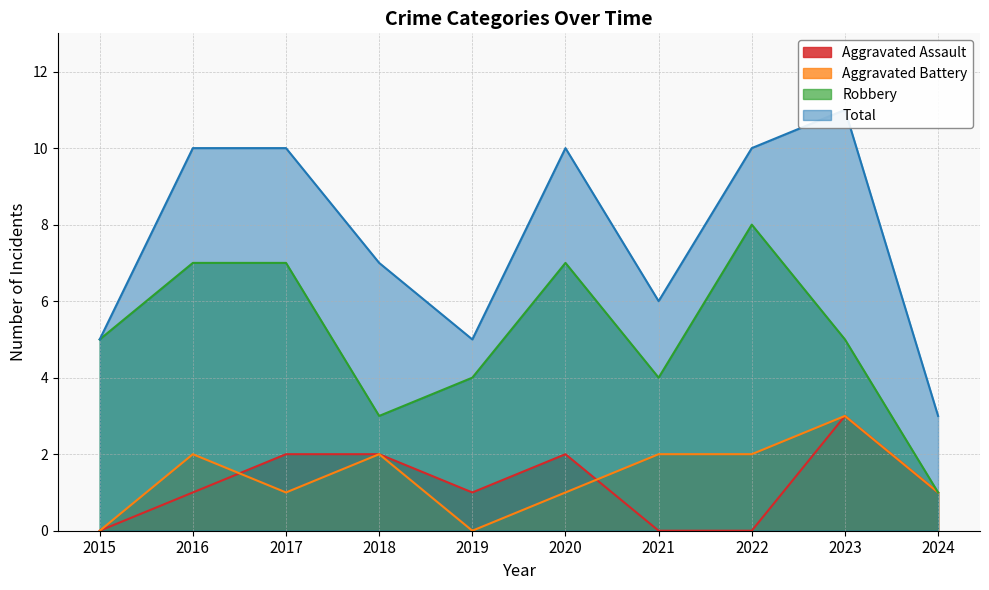

What is the difference between the maximum and minimum values in the Robbery series?

7